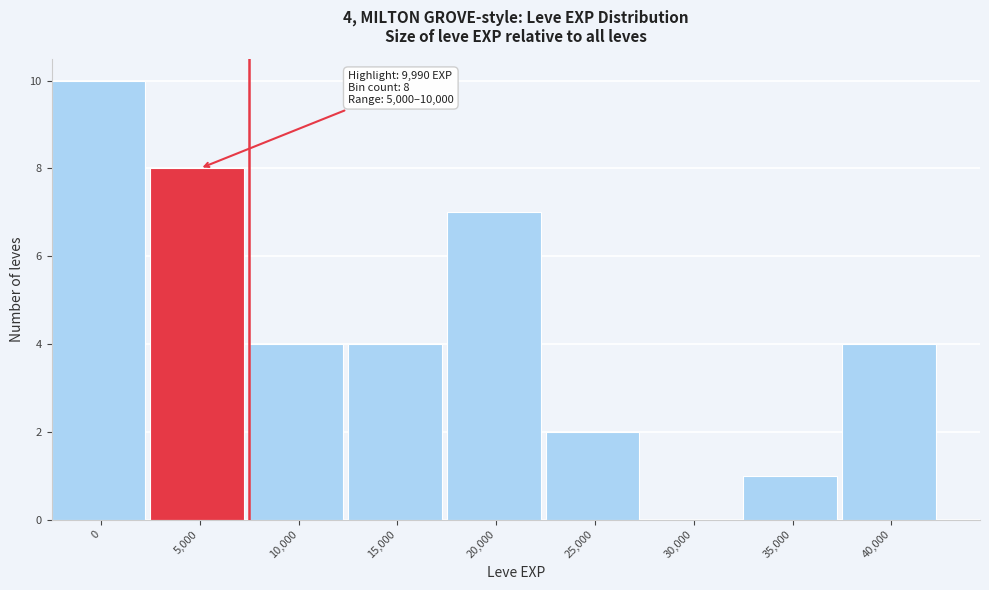

Reading left to right, transcribe all the data shown in this chart.

0=10	5,000=8	10,000=4	15,000=4	20,000=7	25,000=2	30,000=0	35,000=1	40,000=4